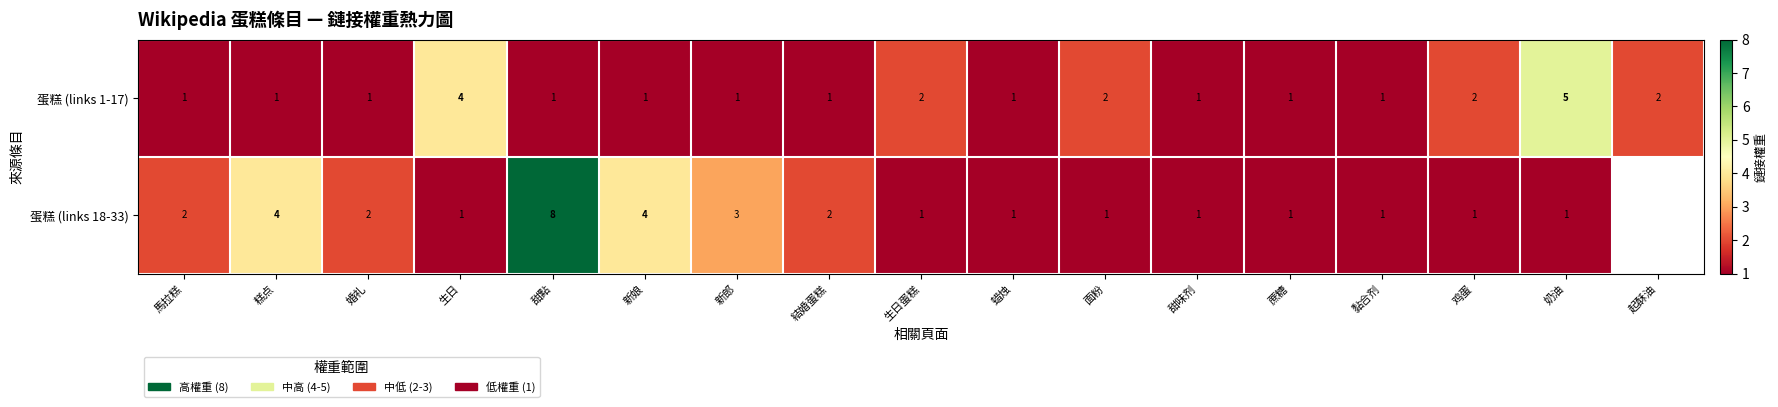

Which has a higher value, 婚礼 or 新娘?

婚礼